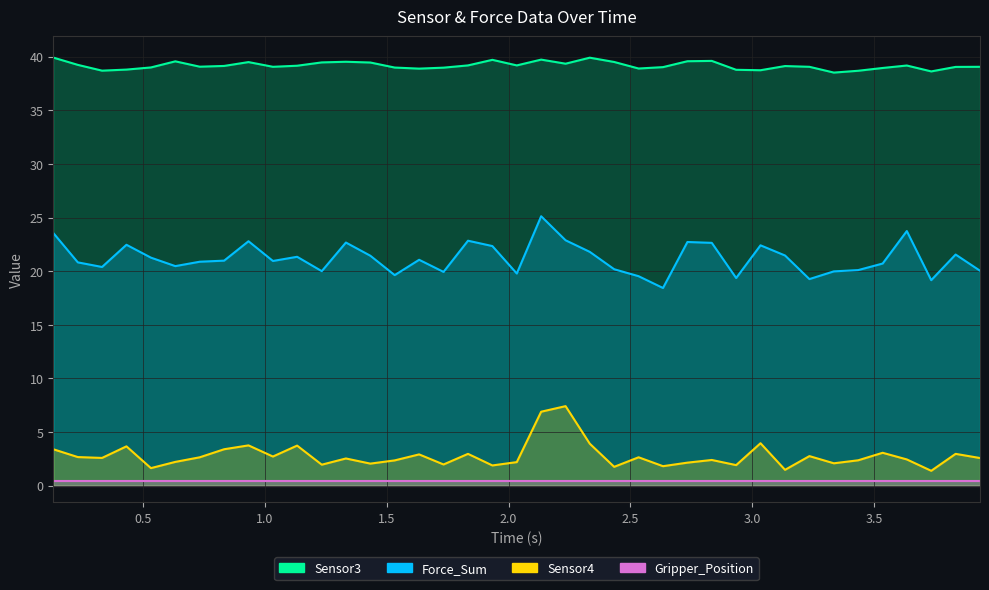

How many data points in Sensor3 are less than 39?

12